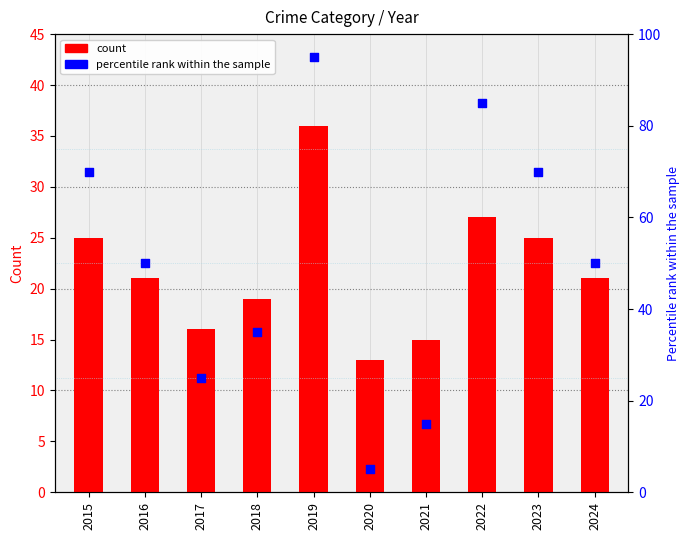

Which series has the widest spread of Y values?

percentile rank within the sample